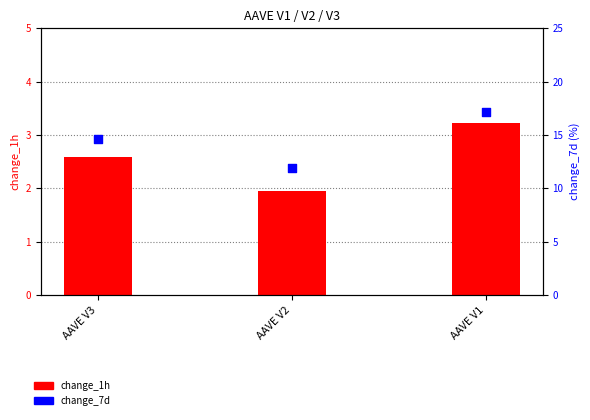

Which series reaches the maximum Y coordinate?

change_7d